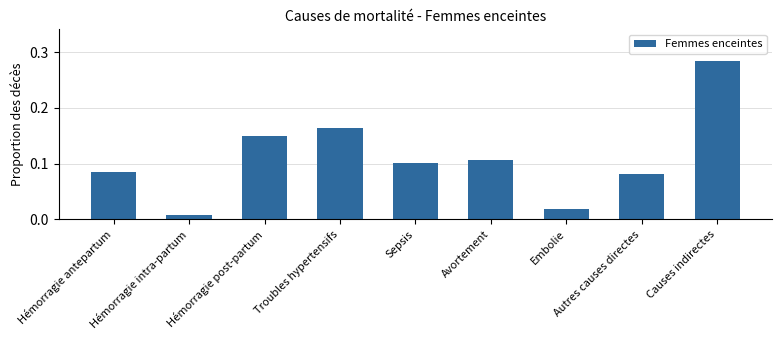

What is the sum of all values?

1.0